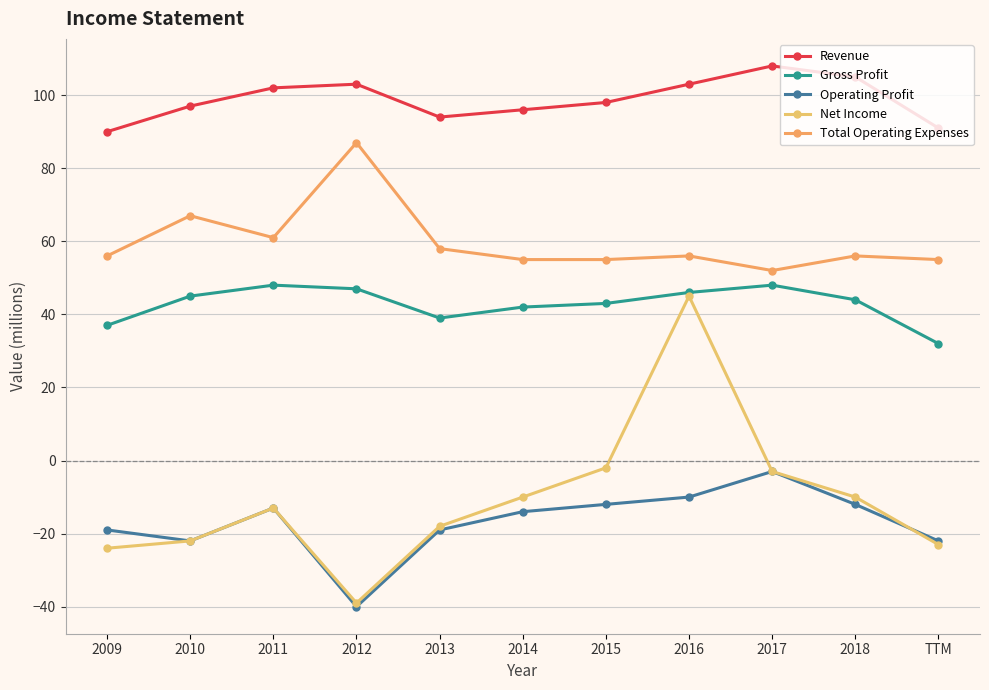

True or false: Operating Profit and Gross Profit intersect in this chart.

False